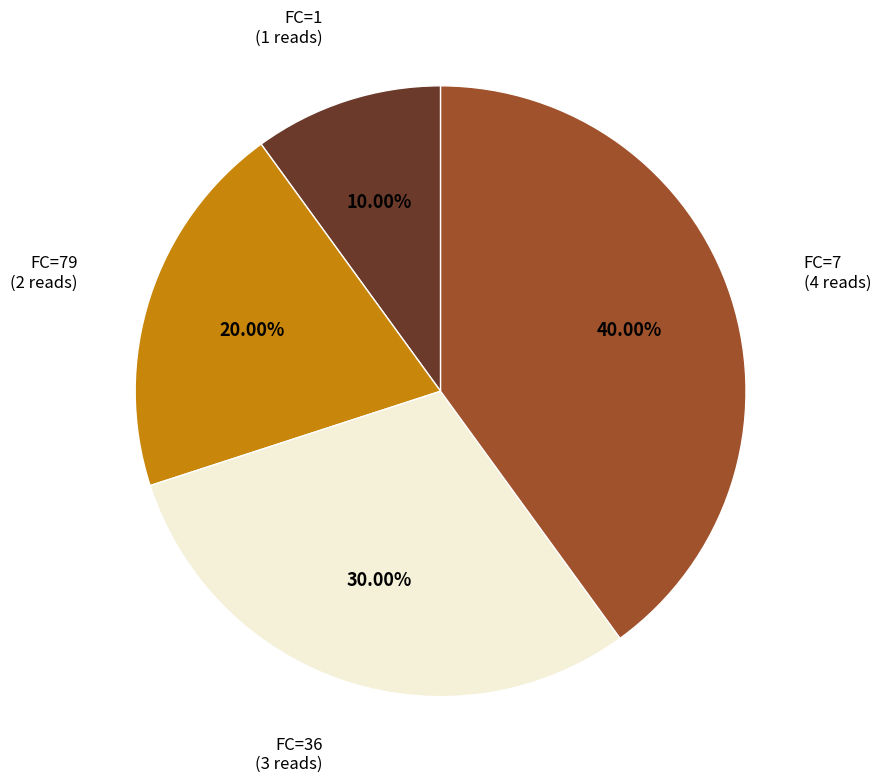

Which has a higher value, FC=79 or FC=7?

FC=7